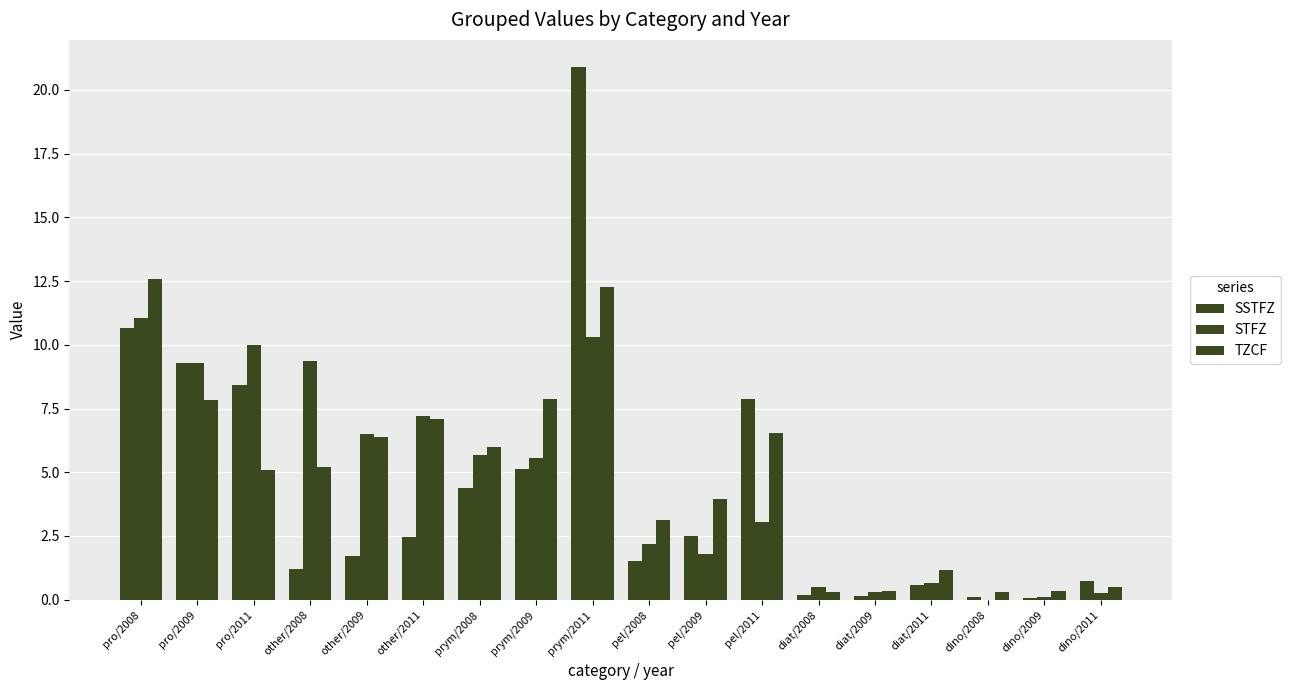

How many categories are shown in the chart?

18